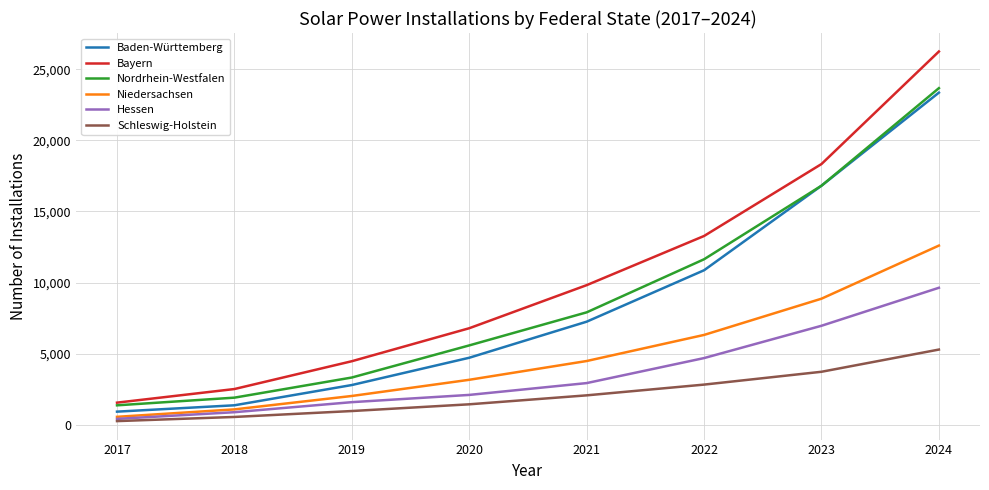

Is this an area chart (filled region under the line)?

No